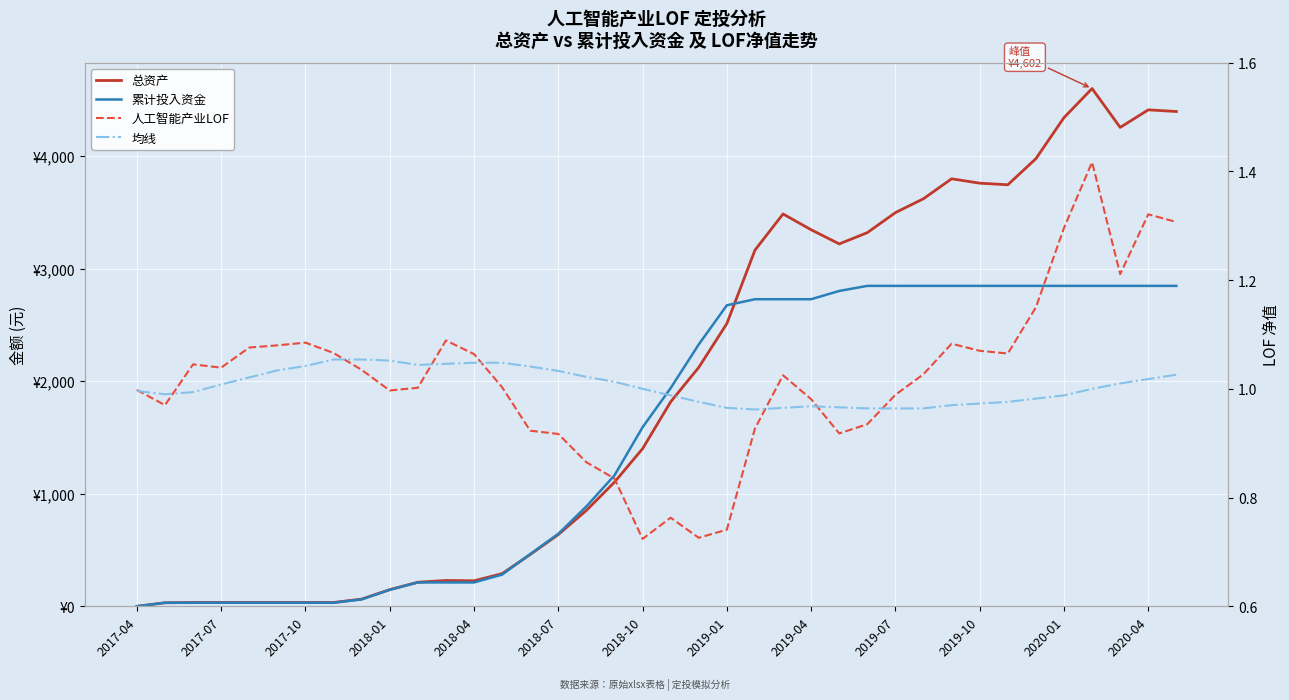

Where is 人工智能产业LOF nearest to the value 1?

2017-04